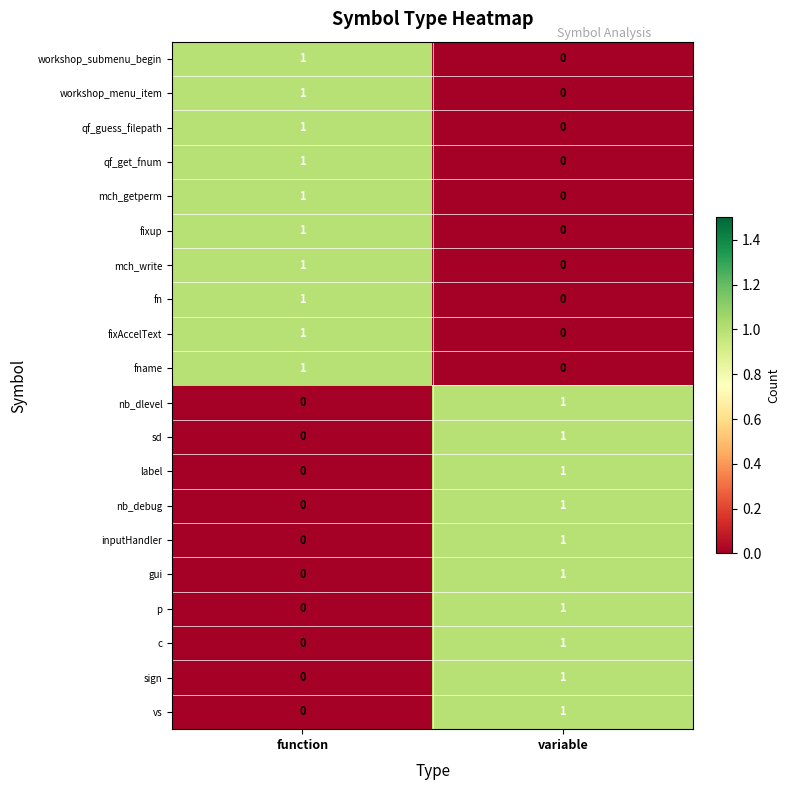

What is the total value across all series at function?

10